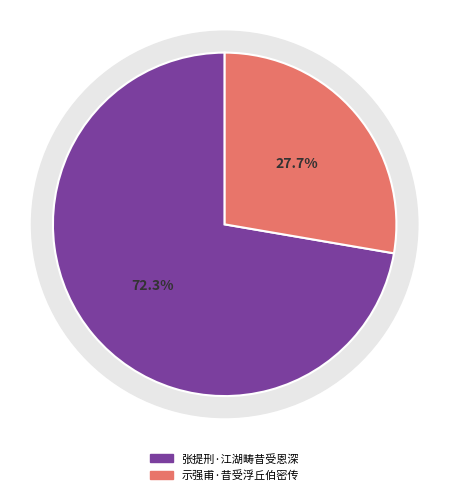

What percentage is NOT represented by 张提刑·江湖畴昔受恩深?

27.7%